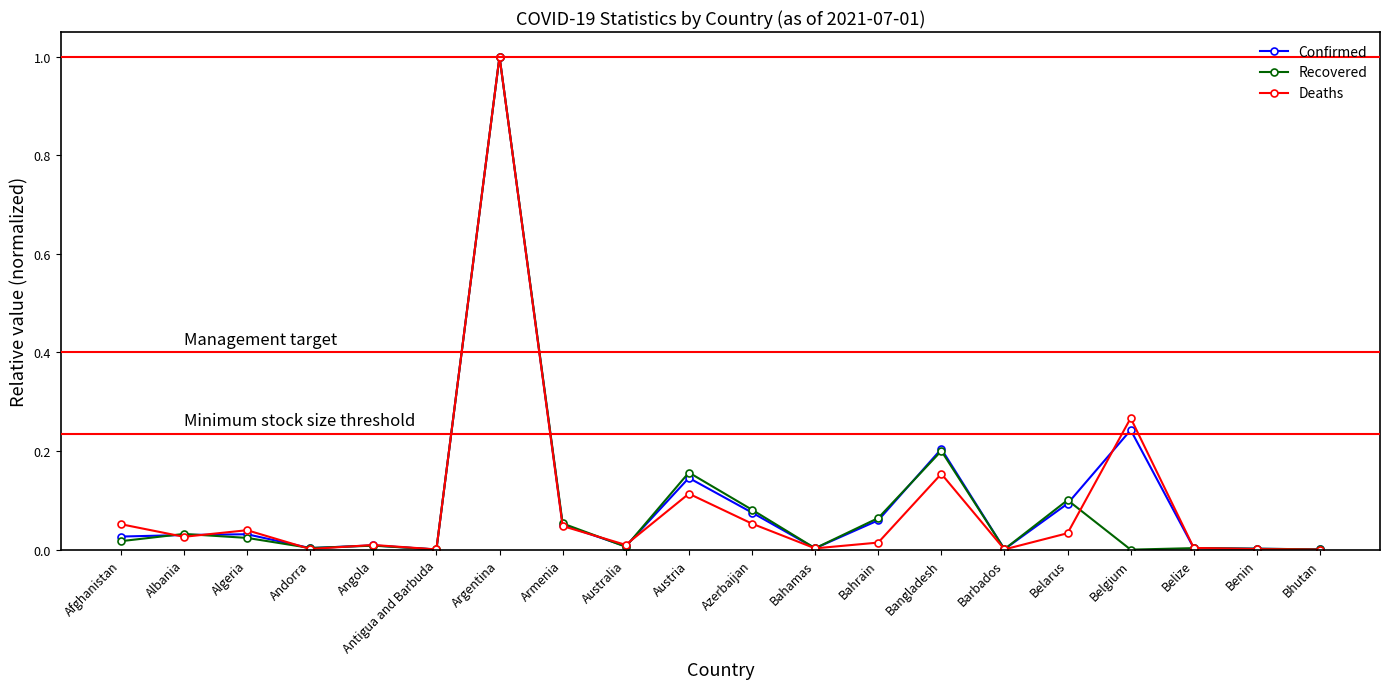

What is the label of the 3rd point from the left?

Algeria